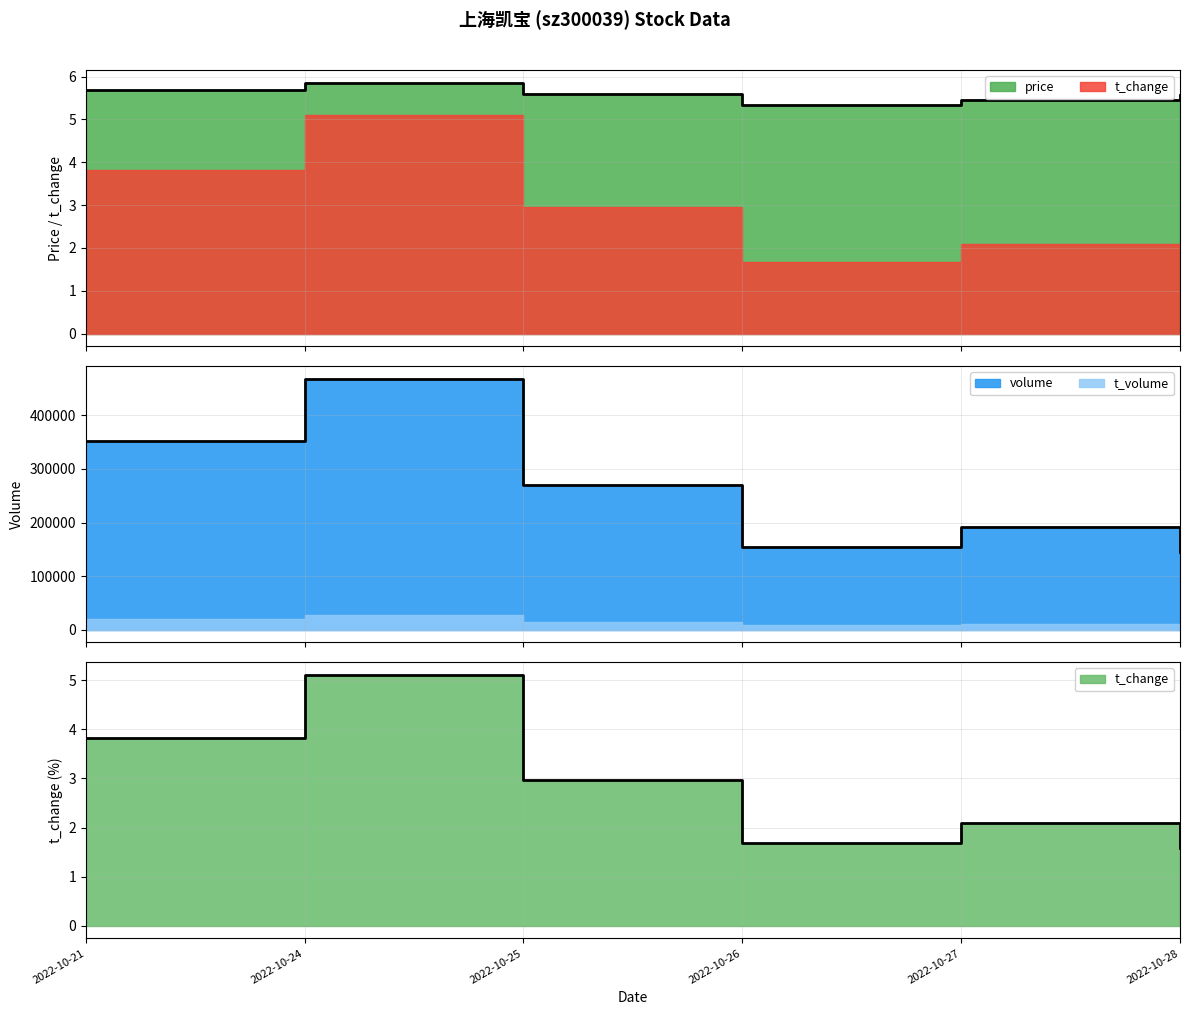

At which label does price reach its minimum?

2022-10-26